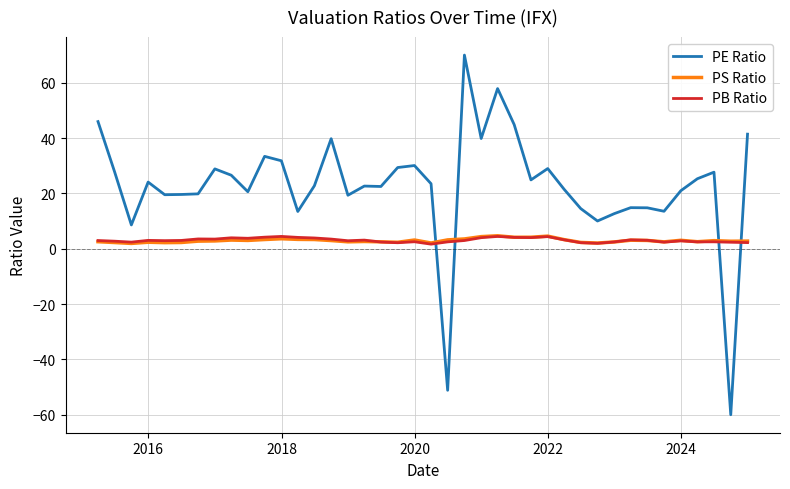

Which series has the largest total across all categories?

PE Ratio